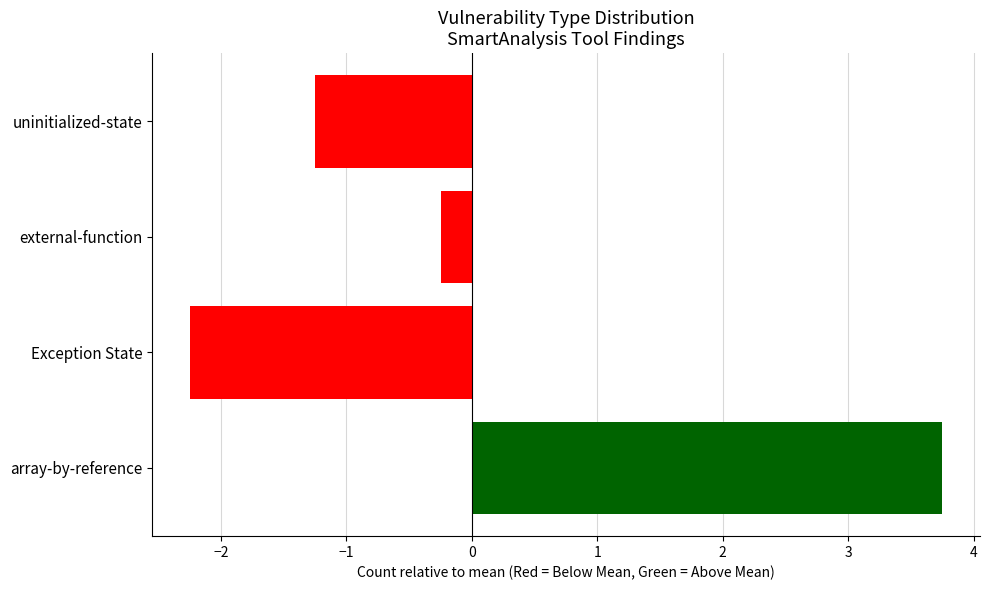

What is the minimum value shown in the chart?

-2.2